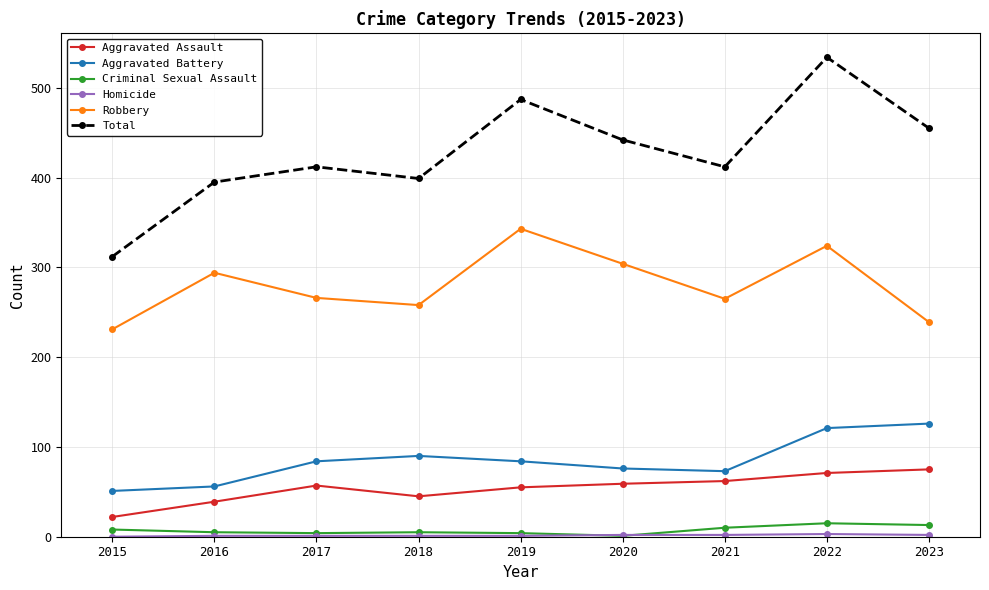

What is the spread (max minus min) of values at 2019?

486